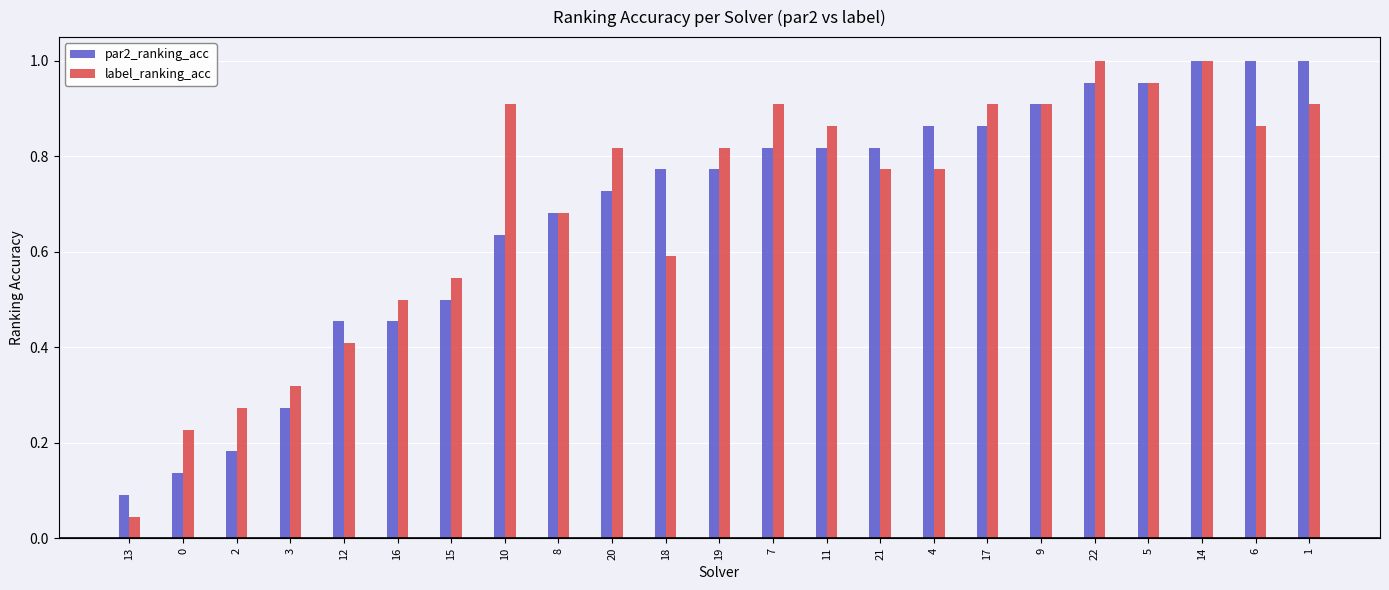

At how many categories does at least one series exceed 0?

23